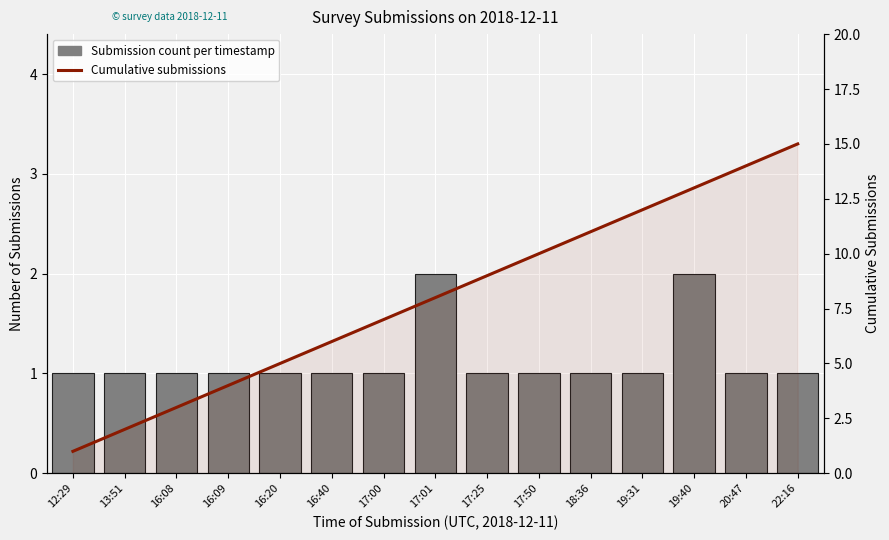

Is it true that Submission count per timestamp equals 1 at 17:25?

True